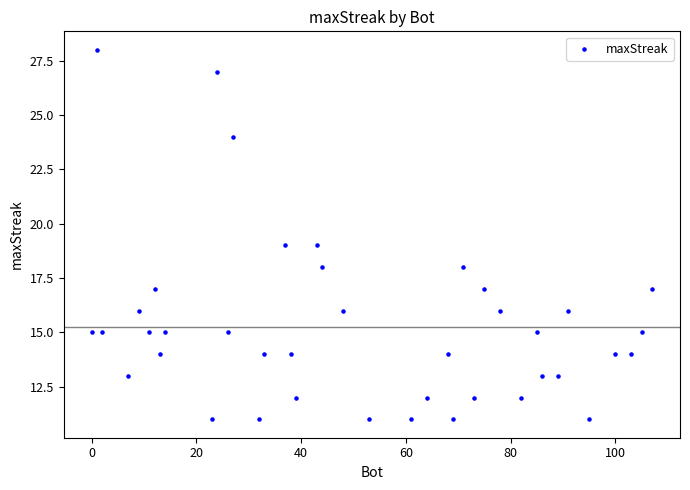

What is the range of Y values (max minus min)?

17